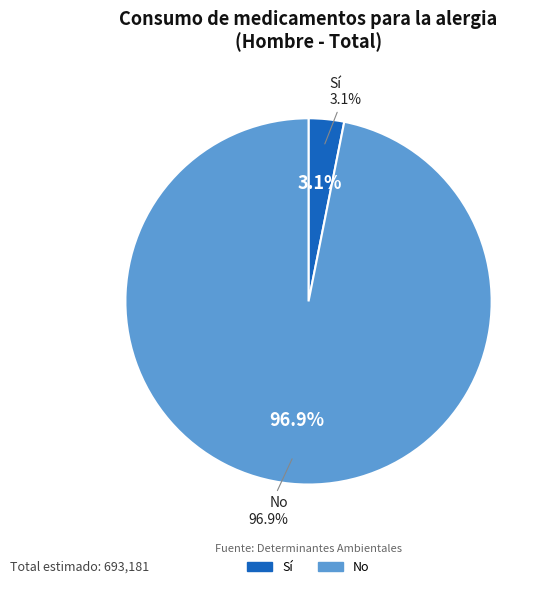

To the nearest percent, what is the combined percentage of No and Sí?

100%